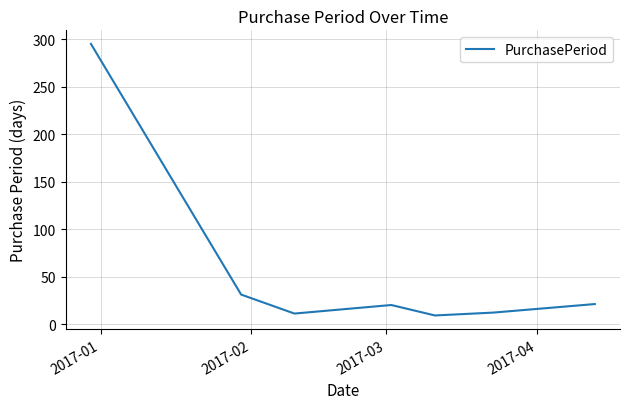

How many interior local valleys (lower than both neighbors) does the data have?

2